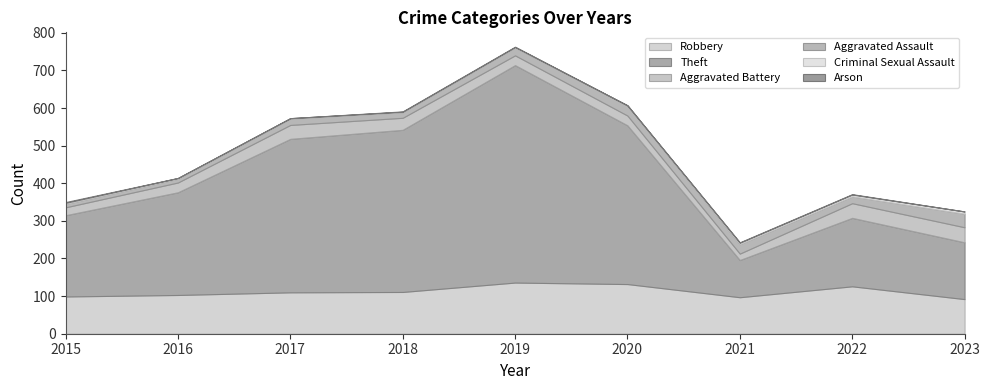

At 2016, list the series in order from largest to smallest.

Theft, Robbery, Aggravated Battery, Aggravated Assault, Criminal Sexual Assault, Arson